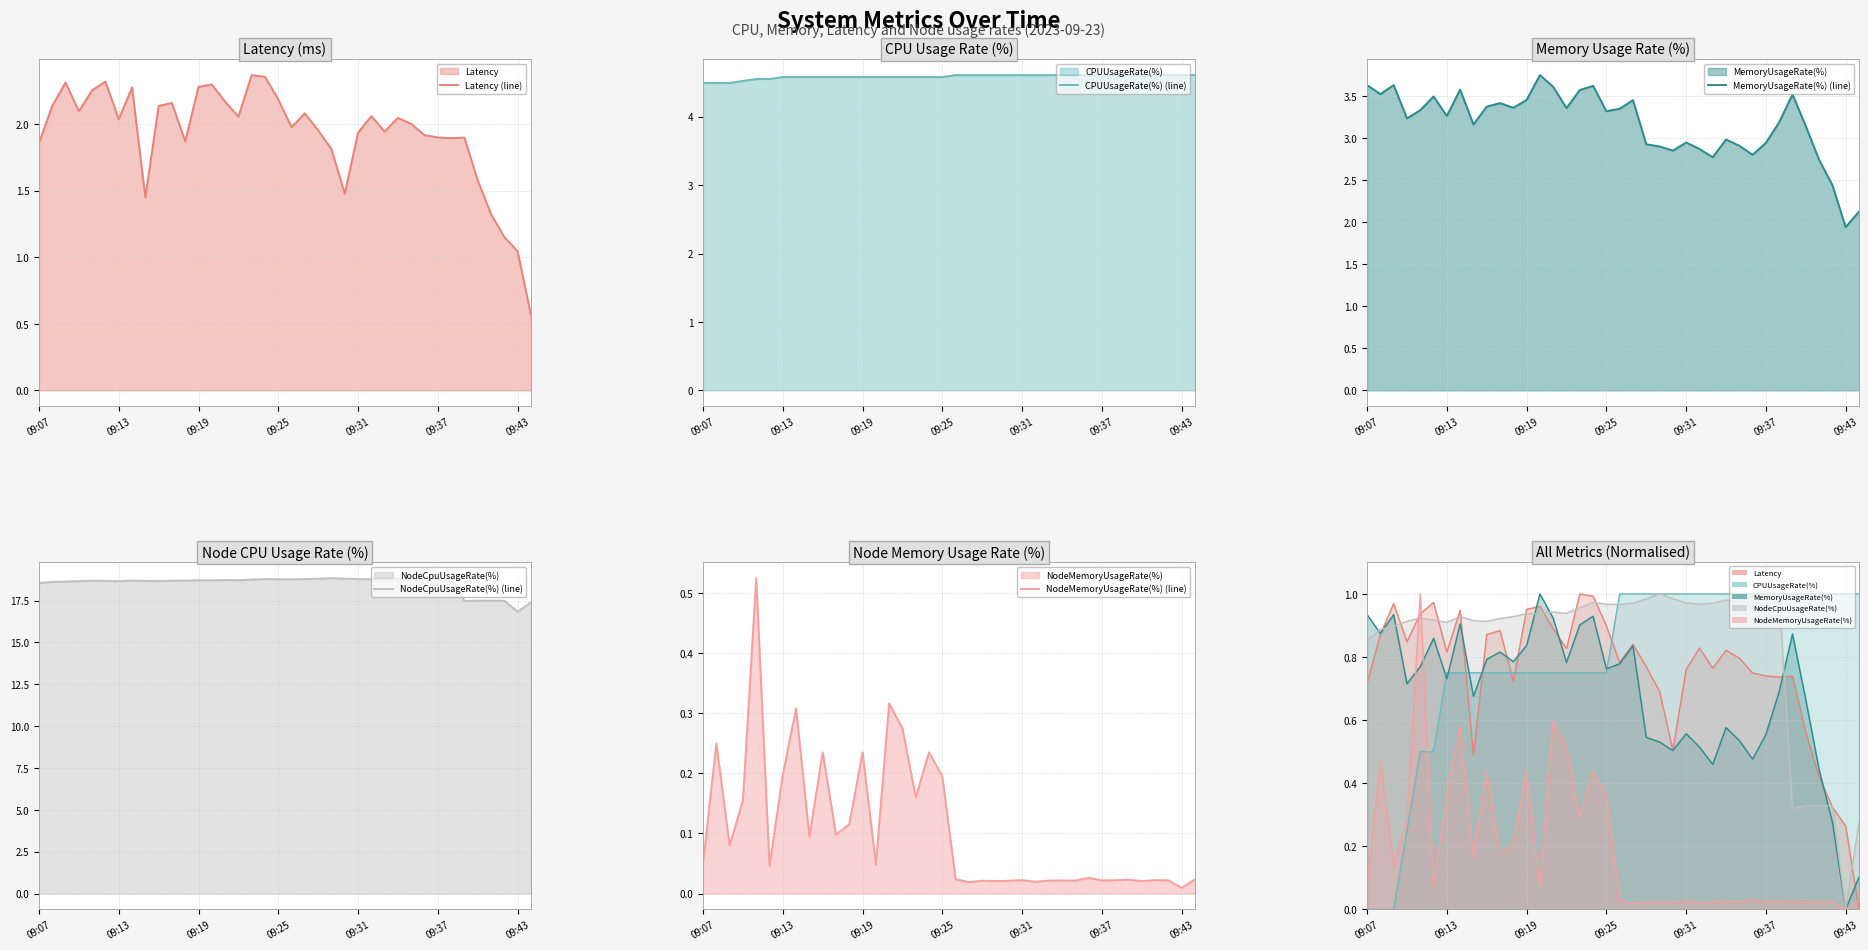

True or false: NodeMemoryUsageRate(%) (line) and MemoryUsageRate(%) (line) intersect in this chart.

False